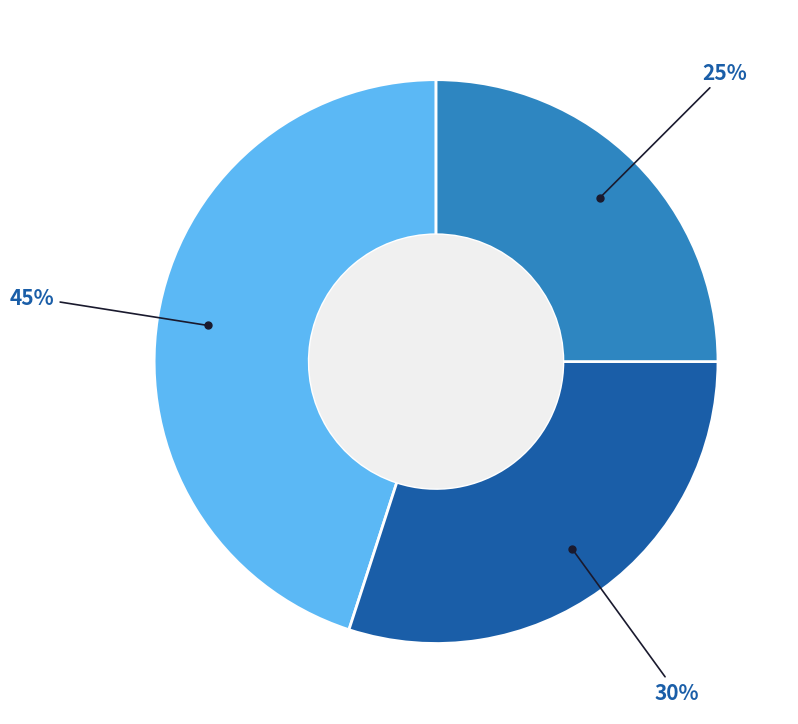

Is there any slice that represents more than half of the pie?

No